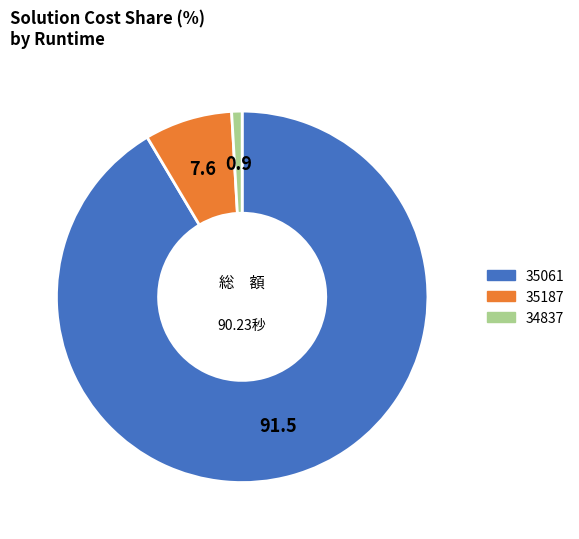

Between 34837 and 35061, which is larger?

35061